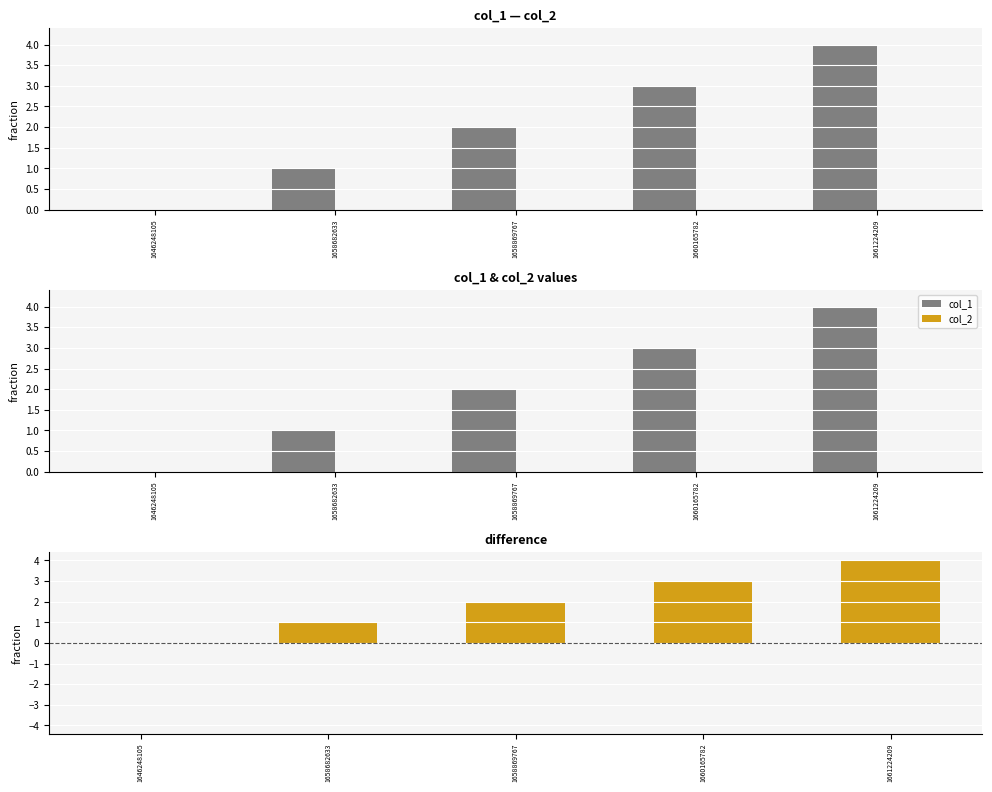

Where is col_2 nearest to the value 0?

1646248105